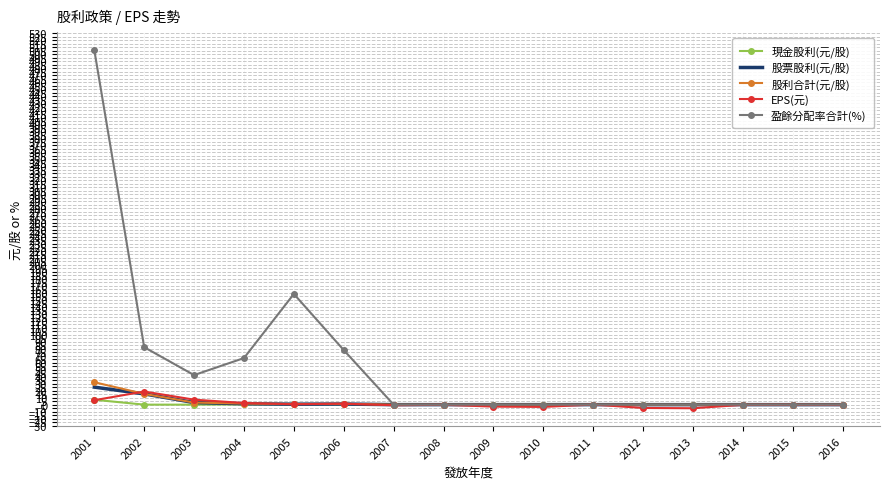

Is it true that 盈餘分配率合計(%) equals 719.2 at 2001?

False